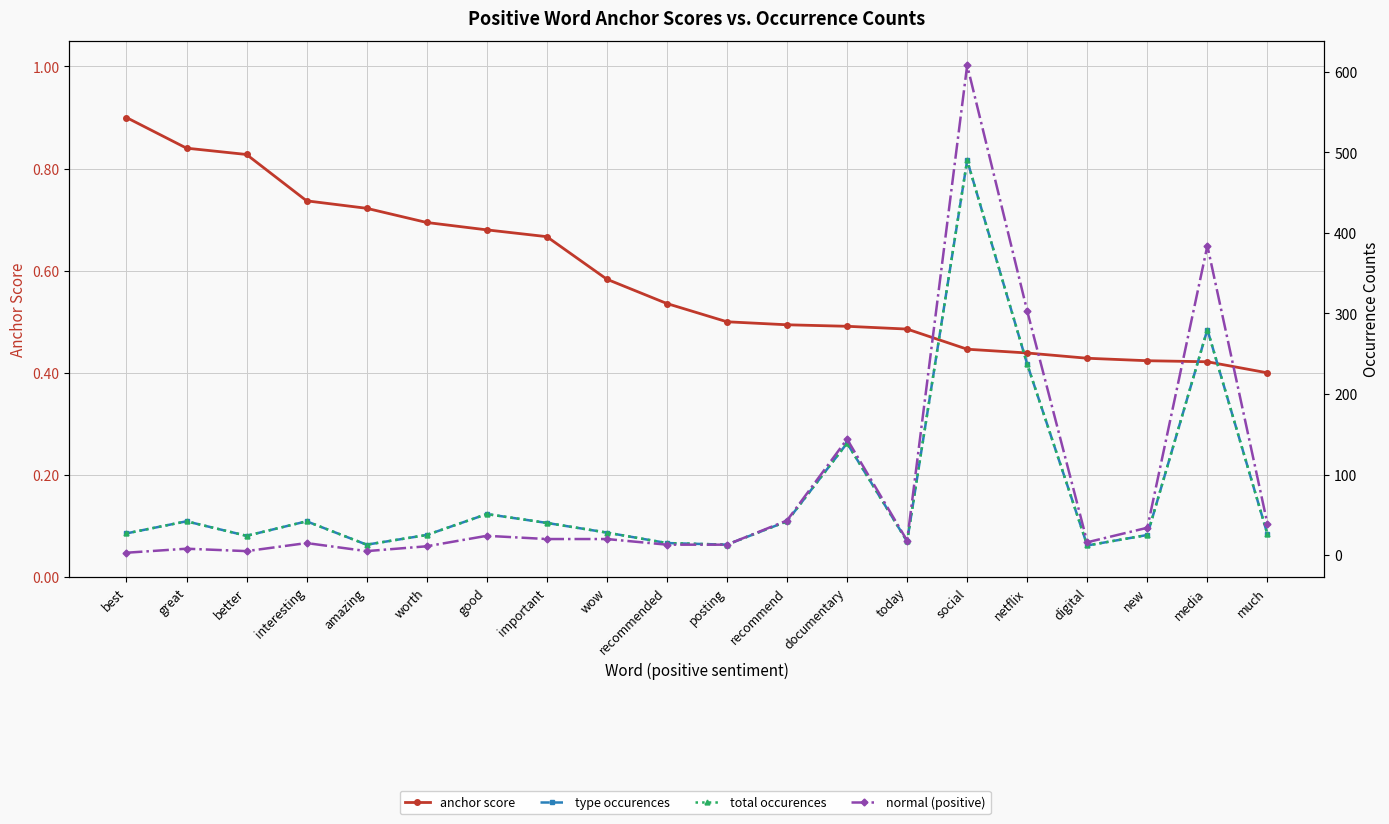

The value of anchor score at new is 0.4. True or false?

True